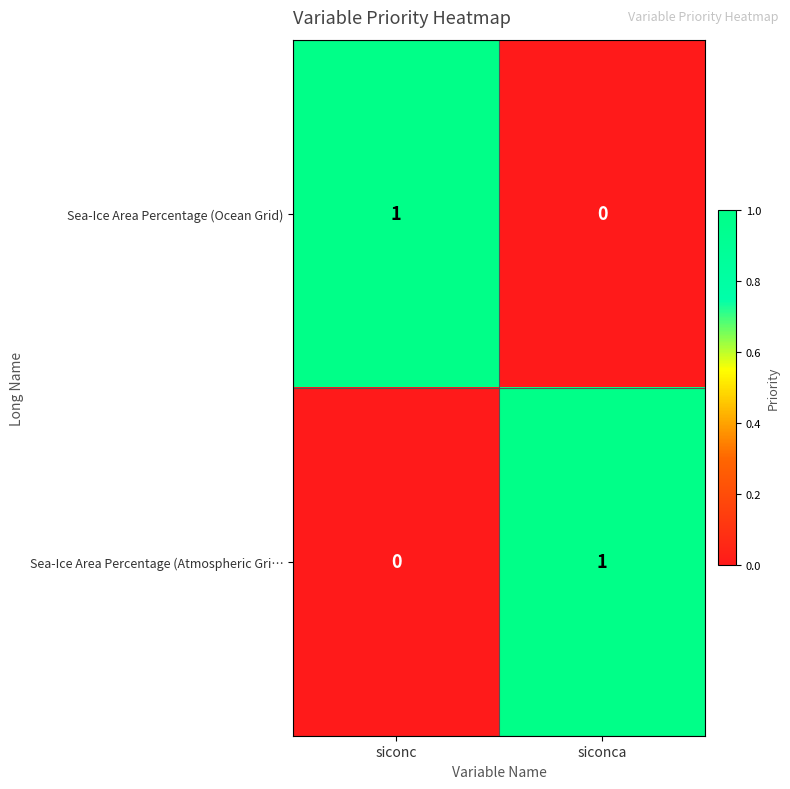

At siconca, list the series in order from smallest to largest.

Sea-Ice Area Percentage (Ocean Grid), Sea-Ice Area Percentage (Atmospheric Gri…